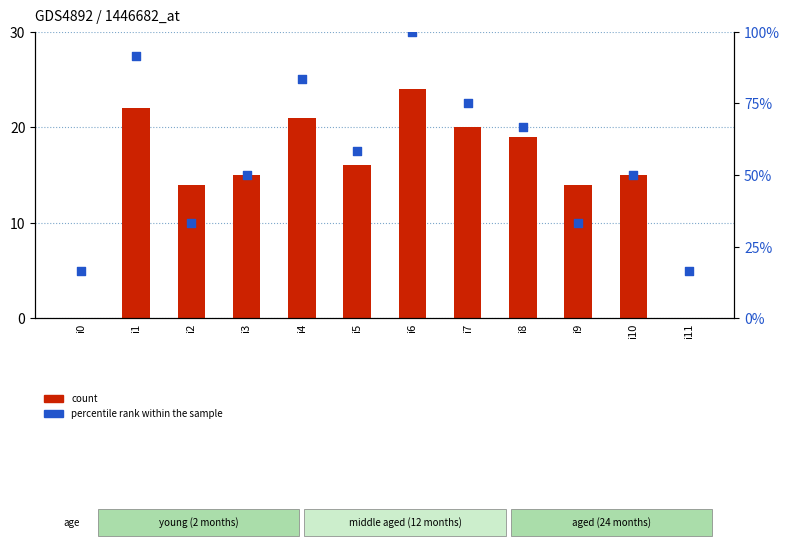

Which series reaches the minimum Y coordinate?

count